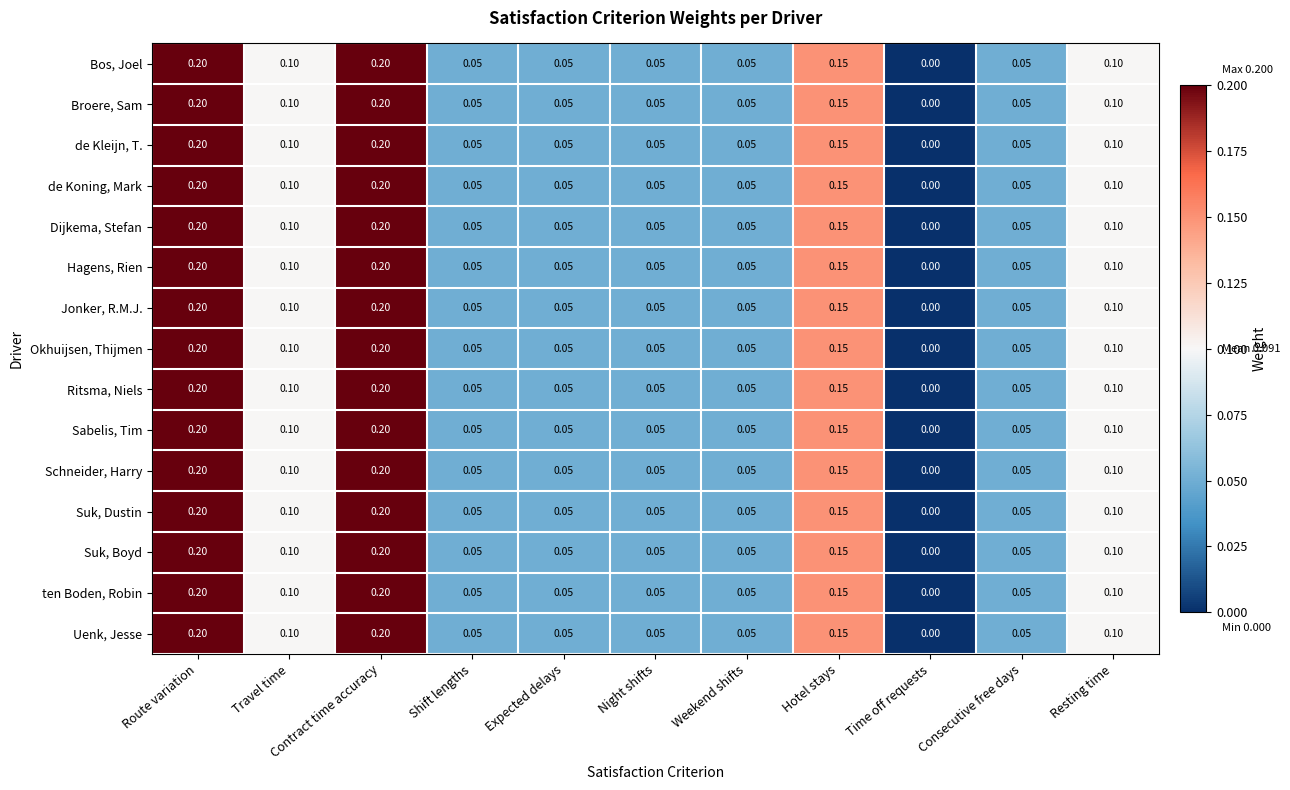

At which category does the chart reach its minimum across all series?

Time off requests